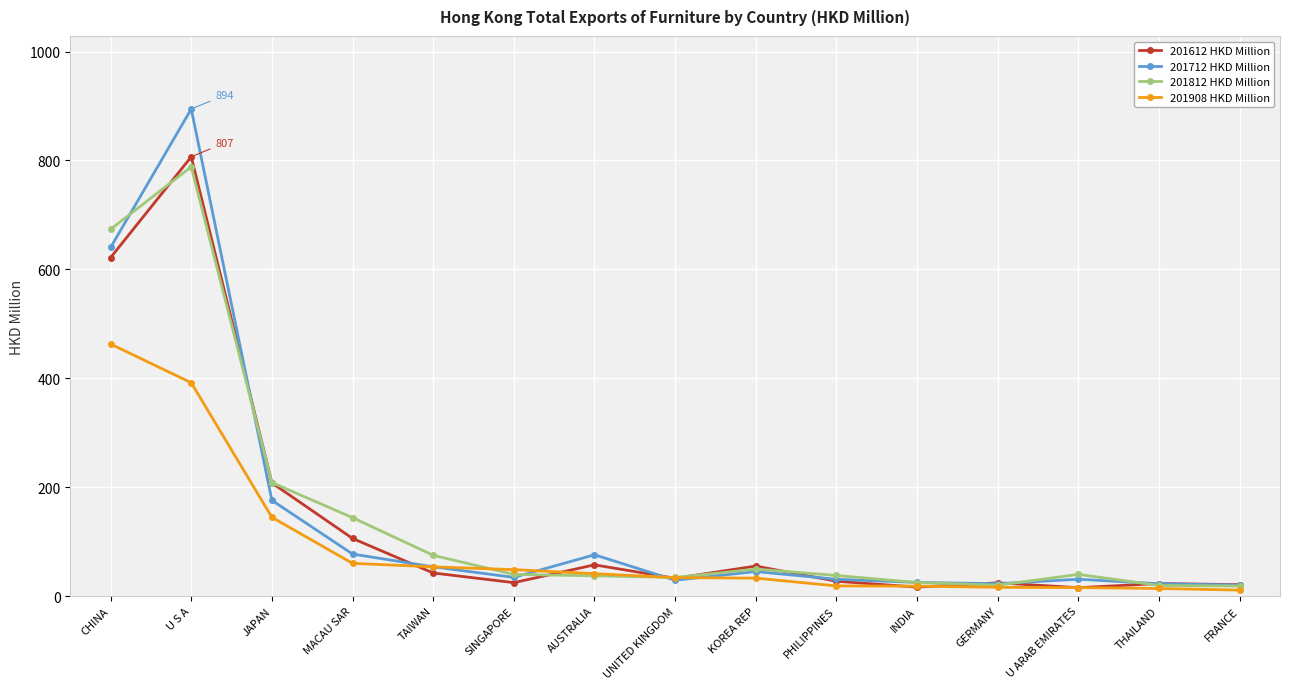

What is the label of the 7th point from the right?

KOREA REP